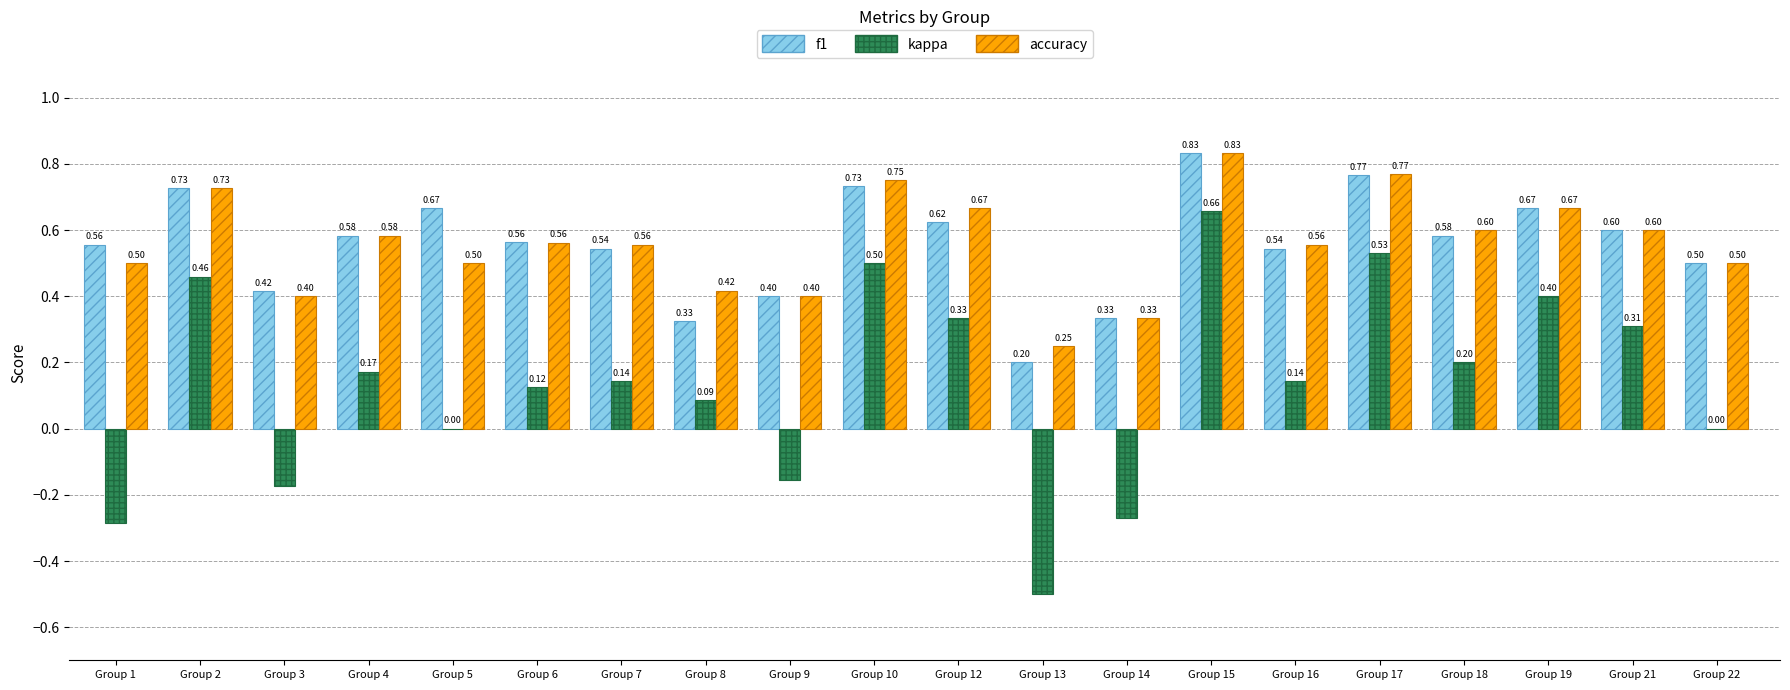

Which series changed the most between Group 7 and Group 18?

kappa